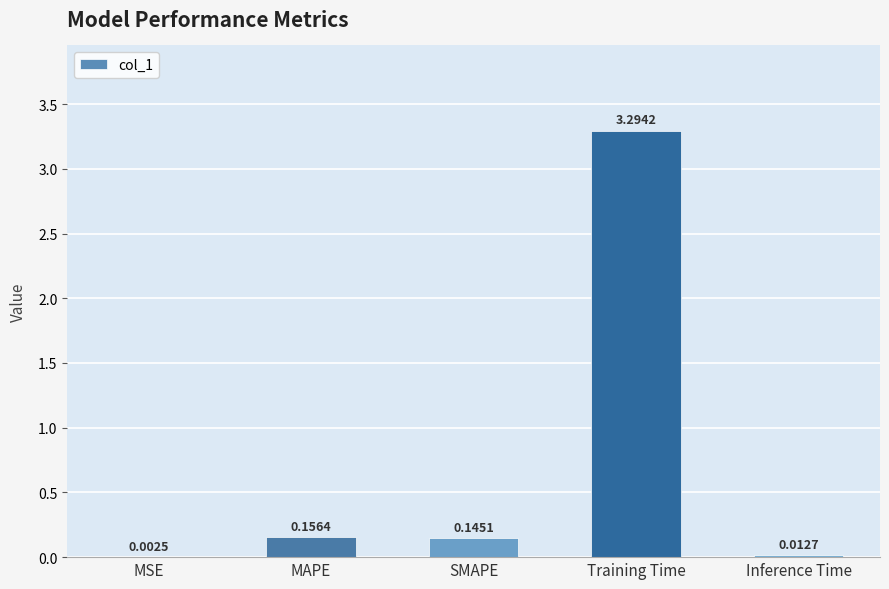

Are the bars grouped side by side (vs. stacked)?

No